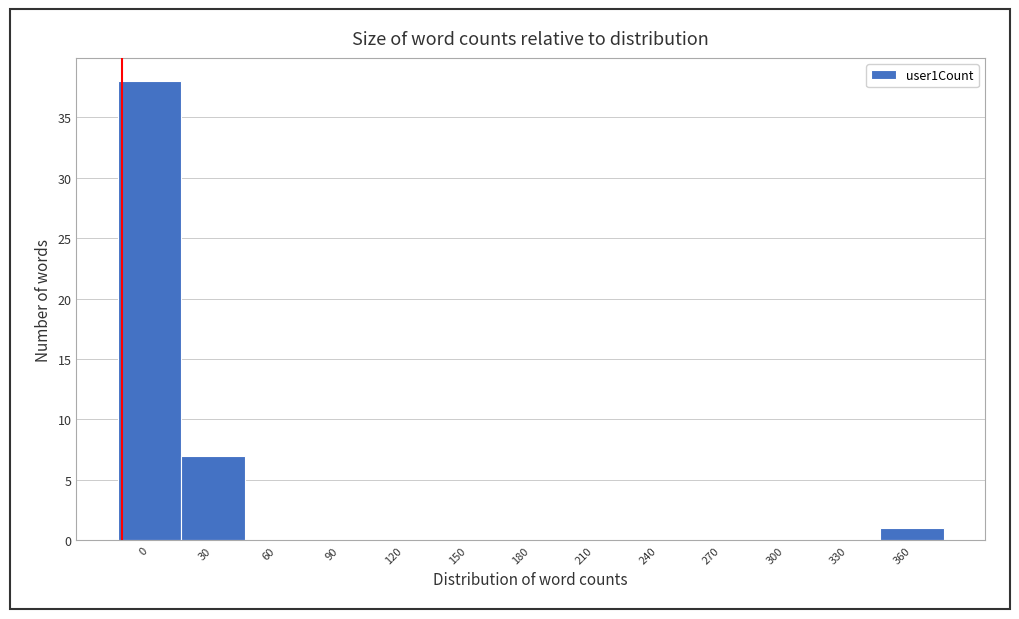

Reading right to left, transcribe all the data shown in this chart.

360=1	330=0	300=0	270=0	240=0	210=0	180=0	150=0	120=0	90=0	60=0	30=7	0=38